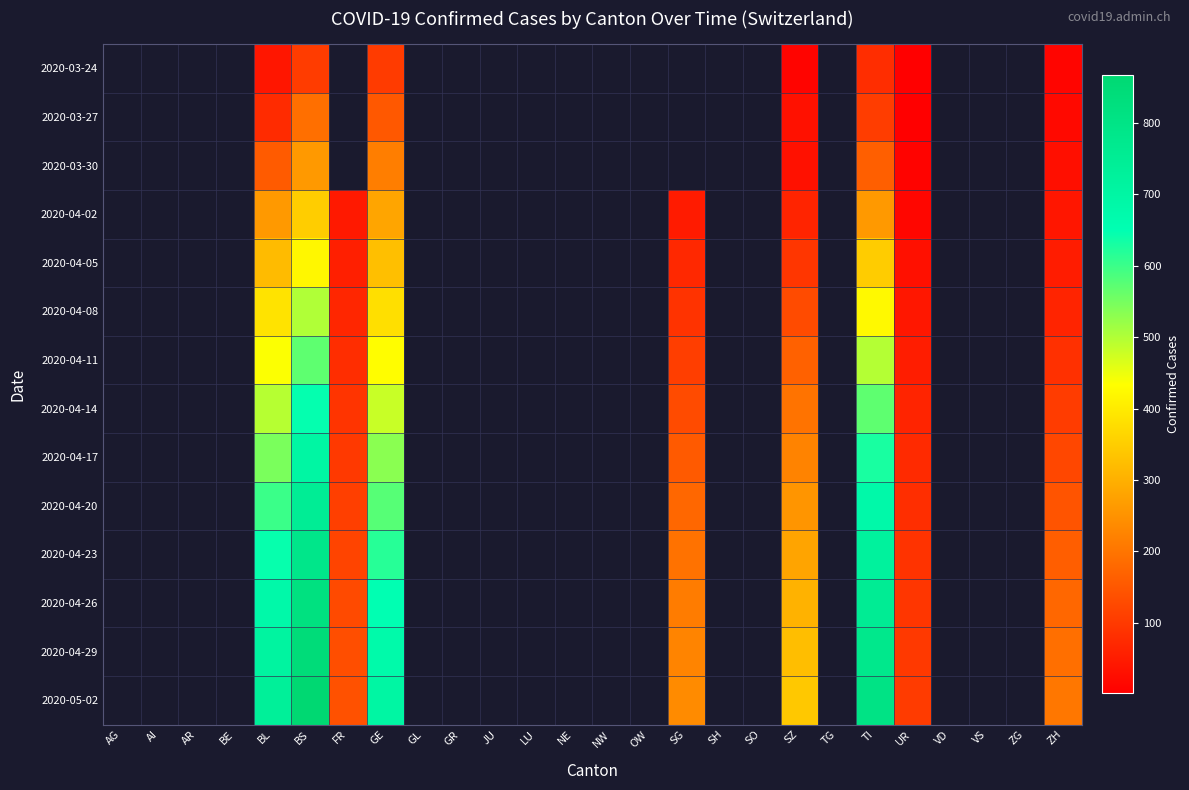

How many positive values does the 2020-04-05 series have?

9